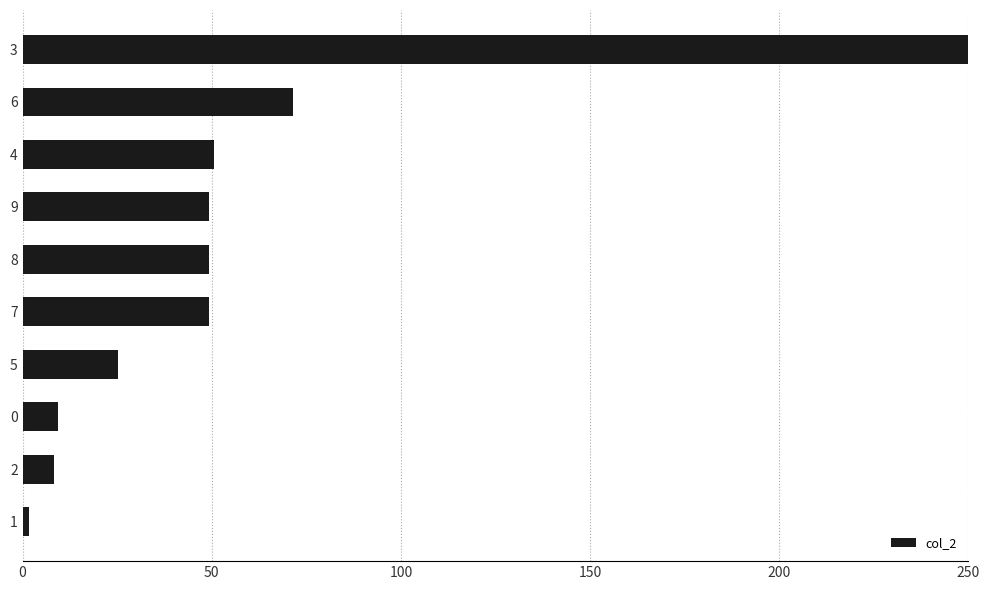

How many series are shown in this chart?

1